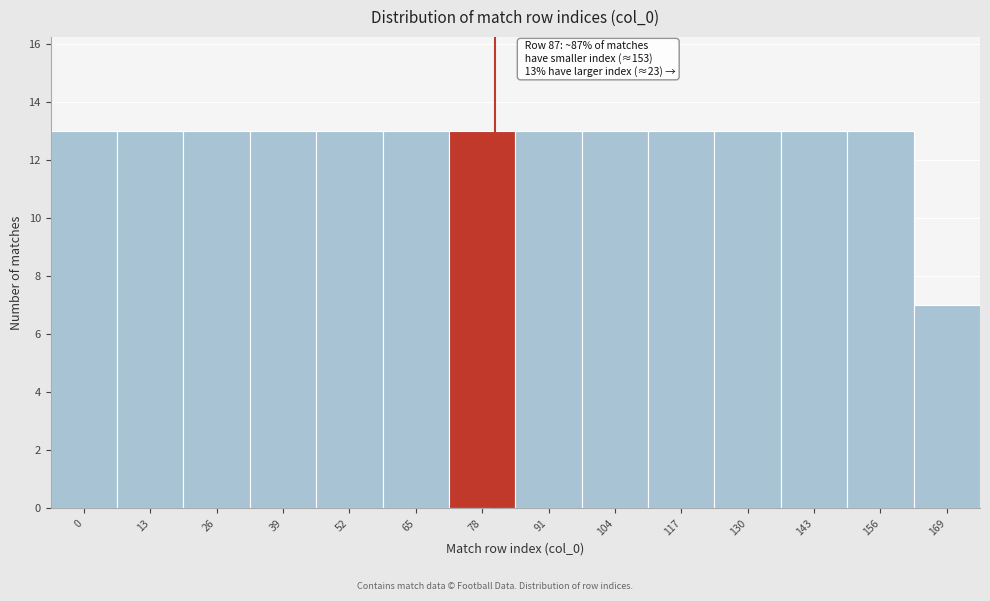

Reading right to left, list all the values displayed in this chart.

169=7	156=13	143=13	130=13	117=13	104=13	91=13	78=13	65=13	52=13	39=13	26=13	13=13	0=13